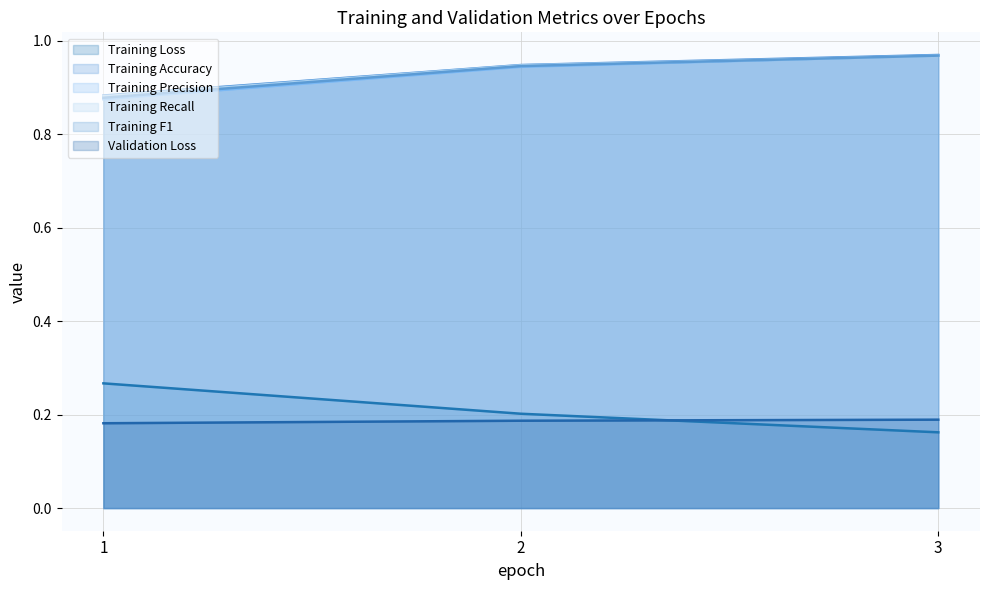

What is the sum of the Training F1 values at 3 and 2?

1.9